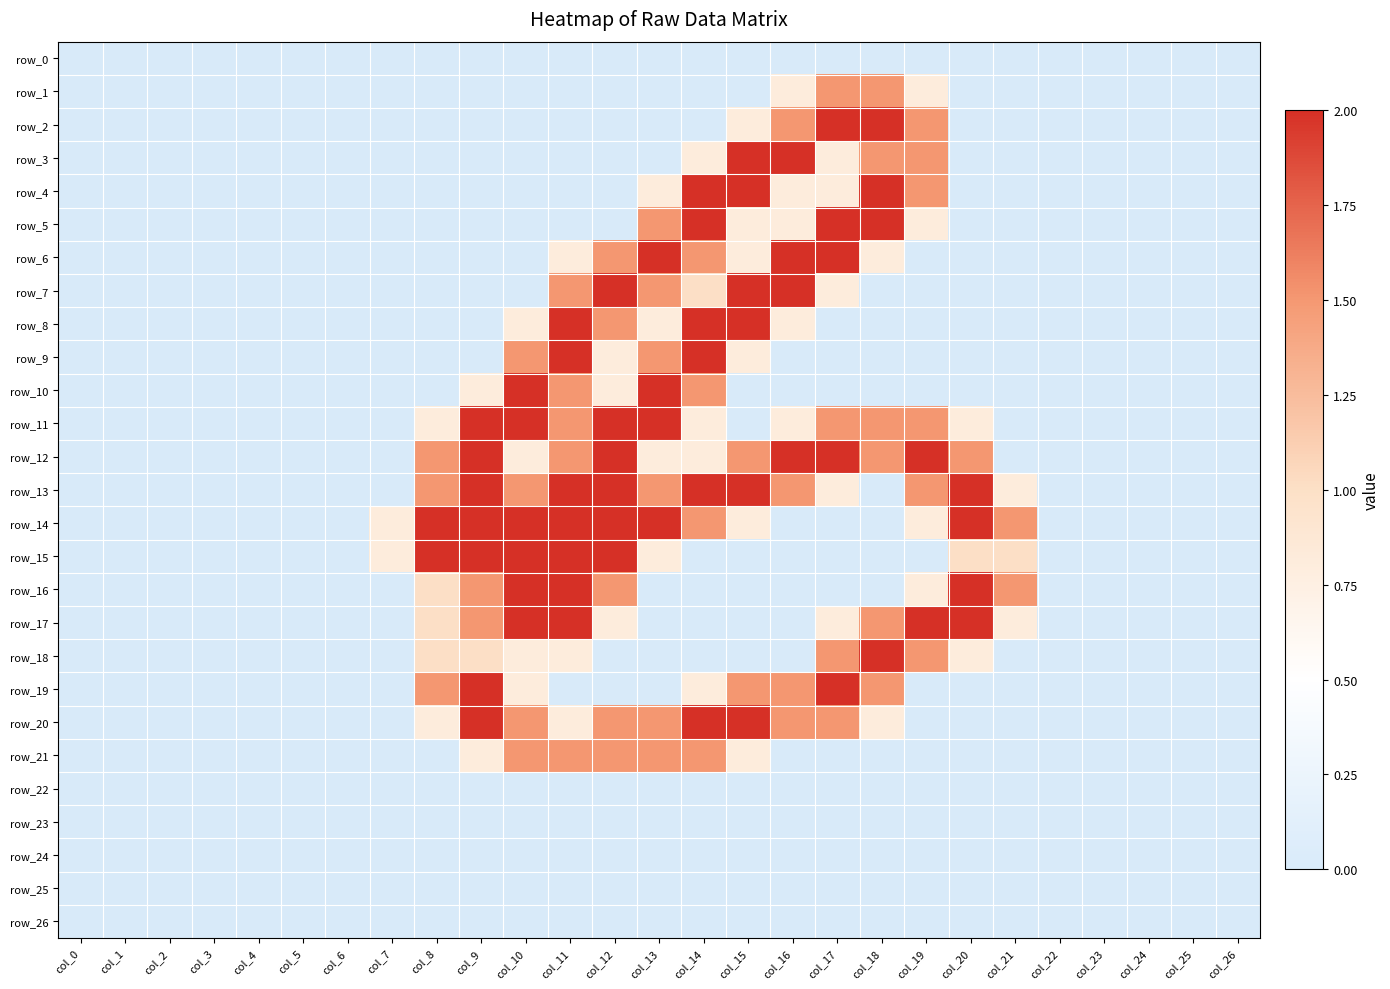

Reading right to left, extract all data points from this chart.

row_0: 0.0	0.0	0.0	0.0	0.0	0.0	0.0	0.0	0.0	0.0	0.0	0.0	0.0	0.0	0.0	0.0	0.0	0.0	0.0	0.0	0.0	0.0	0.0	0.0	0.0	0.0	0.0
row_1: 0.0	0.0	0.0	0.0	0.0	0.0	0.0	0.8	1.5	1.5	0.8	0.0	0.0	0.0	0.0	0.0	0.0	0.0	0.0	0.0	0.0	0.0	0.0	0.0	0.0	0.0	0.0
row_2: 0.0	0.0	0.0	0.0	0.0	0.0	0.0	1.5	2.0	2.0	1.5	0.8	0.0	0.0	0.0	0.0	0.0	0.0	0.0	0.0	0.0	0.0	0.0	0.0	0.0	0.0	0.0
row_3: 0.0	0.0	0.0	0.0	0.0	0.0	0.0	1.5	1.5	0.8	2.0	2.0	0.8	0.0	0.0	0.0	0.0	0.0	0.0	0.0	0.0	0.0	0.0	0.0	0.0	0.0	0.0
row_4: 0.0	0.0	0.0	0.0	0.0	0.0	0.0	1.5	2.0	0.8	0.8	2.0	2.0	0.8	0.0	0.0	0.0	0.0	0.0	0.0	0.0	0.0	0.0	0.0	0.0	0.0	0.0
row_5: 0.0	0.0	0.0	0.0	0.0	0.0	0.0	0.8	2.0	2.0	0.8	0.8	2.0	1.5	0.0	0.0	0.0	0.0	0.0	0.0	0.0	0.0	0.0	0.0	0.0	0.0	0.0
row_6: 0.0	0.0	0.0	0.0	0.0	0.0	0.0	0.0	0.8	2.0	2.0	0.8	1.5	2.0	1.5	0.8	0.0	0.0	0.0	0.0	0.0	0.0	0.0	0.0	0.0	0.0	0.0
row_7: 0.0	0.0	0.0	0.0	0.0	0.0	0.0	0.0	0.0	0.8	2.0	2.0	1.0	1.5	2.0	1.5	0.0	0.0	0.0	0.0	0.0	0.0	0.0	0.0	0.0	0.0	0.0
row_8: 0.0	0.0	0.0	0.0	0.0	0.0	0.0	0.0	0.0	0.0	0.8	2.0	2.0	0.8	1.5	2.0	0.8	0.0	0.0	0.0	0.0	0.0	0.0	0.0	0.0	0.0	0.0
row_9: 0.0	0.0	0.0	0.0	0.0	0.0	0.0	0.0	0.0	0.0	0.0	0.8	2.0	1.5	0.8	2.0	1.5	0.0	0.0	0.0	0.0	0.0	0.0	0.0	0.0	0.0	0.0
row_10: 0.0	0.0	0.0	0.0	0.0	0.0	0.0	0.0	0.0	0.0	0.0	0.0	1.5	2.0	0.8	1.5	2.0	0.8	0.0	0.0	0.0	0.0	0.0	0.0	0.0	0.0	0.0
row_11: 0.0	0.0	0.0	0.0	0.0	0.0	0.8	1.5	1.5	1.5	0.8	0.0	0.8	2.0	2.0	1.5	2.0	2.0	0.8	0.0	0.0	0.0	0.0	0.0	0.0	0.0	0.0
row_12: 0.0	0.0	0.0	0.0	0.0	0.0	1.5	2.0	1.5	2.0	2.0	1.5	0.8	0.8	2.0	1.5	0.8	2.0	1.5	0.0	0.0	0.0	0.0	0.0	0.0	0.0	0.0
row_13: 0.0	0.0	0.0	0.0	0.0	0.8	2.0	1.5	0.0	0.8	1.5	2.0	2.0	1.5	2.0	2.0	1.5	2.0	1.5	0.0	0.0	0.0	0.0	0.0	0.0	0.0	0.0
row_14: 0.0	0.0	0.0	0.0	0.0	1.5	2.0	0.8	0.0	0.0	0.0	0.8	1.5	2.0	2.0	2.0	2.0	2.0	2.0	0.8	0.0	0.0	0.0	0.0	0.0	0.0	0.0
row_15: 0.0	0.0	0.0	0.0	0.0	1.0	1.0	0.0	0.0	0.0	0.0	0.0	0.0	0.8	2.0	2.0	2.0	2.0	2.0	0.8	0.0	0.0	0.0	0.0	0.0	0.0	0.0
row_16: 0.0	0.0	0.0	0.0	0.0	1.5	2.0	0.8	0.0	0.0	0.0	0.0	0.0	0.0	1.5	2.0	2.0	1.5	1.0	0.0	0.0	0.0	0.0	0.0	0.0	0.0	0.0
row_17: 0.0	0.0	0.0	0.0	0.0	0.8	2.0	2.0	1.5	0.8	0.0	0.0	0.0	0.0	0.8	2.0	2.0	1.5	1.0	0.0	0.0	0.0	0.0	0.0	0.0	0.0	0.0
row_18: 0.0	0.0	0.0	0.0	0.0	0.0	0.8	1.5	2.0	1.5	0.0	0.0	0.0	0.0	0.0	0.8	0.8	1.0	1.0	0.0	0.0	0.0	0.0	0.0	0.0	0.0	0.0
row_19: 0.0	0.0	0.0	0.0	0.0	0.0	0.0	0.0	1.5	2.0	1.5	1.5	0.8	0.0	0.0	0.0	0.8	2.0	1.5	0.0	0.0	0.0	0.0	0.0	0.0	0.0	0.0
row_20: 0.0	0.0	0.0	0.0	0.0	0.0	0.0	0.0	0.8	1.5	1.5	2.0	2.0	1.5	1.5	0.8	1.5	2.0	0.8	0.0	0.0	0.0	0.0	0.0	0.0	0.0	0.0
row_21: 0.0	0.0	0.0	0.0	0.0	0.0	0.0	0.0	0.0	0.0	0.0	0.8	1.5	1.5	1.5	1.5	1.5	0.8	0.0	0.0	0.0	0.0	0.0	0.0	0.0	0.0	0.0
row_22: 0.0	0.0	0.0	0.0	0.0	0.0	0.0	0.0	0.0	0.0	0.0	0.0	0.0	0.0	0.0	0.0	0.0	0.0	0.0	0.0	0.0	0.0	0.0	0.0	0.0	0.0	0.0
row_23: 0.0	0.0	0.0	0.0	0.0	0.0	0.0	0.0	0.0	0.0	0.0	0.0	0.0	0.0	0.0	0.0	0.0	0.0	0.0	0.0	0.0	0.0	0.0	0.0	0.0	0.0	0.0
row_24: 0.0	0.0	0.0	0.0	0.0	0.0	0.0	0.0	0.0	0.0	0.0	0.0	0.0	0.0	0.0	0.0	0.0	0.0	0.0	0.0	0.0	0.0	0.0	0.0	0.0	0.0	0.0
row_25: 0.0	0.0	0.0	0.0	0.0	0.0	0.0	0.0	0.0	0.0	0.0	0.0	0.0	0.0	0.0	0.0	0.0	0.0	0.0	0.0	0.0	0.0	0.0	0.0	0.0	0.0	0.0
row_26: 0.0	0.0	0.0	0.0	0.0	0.0	0.0	0.0	0.0	0.0	0.0	0.0	0.0	0.0	0.0	0.0	0.0	0.0	0.0	0.0	0.0	0.0	0.0	0.0	0.0	0.0	0.0